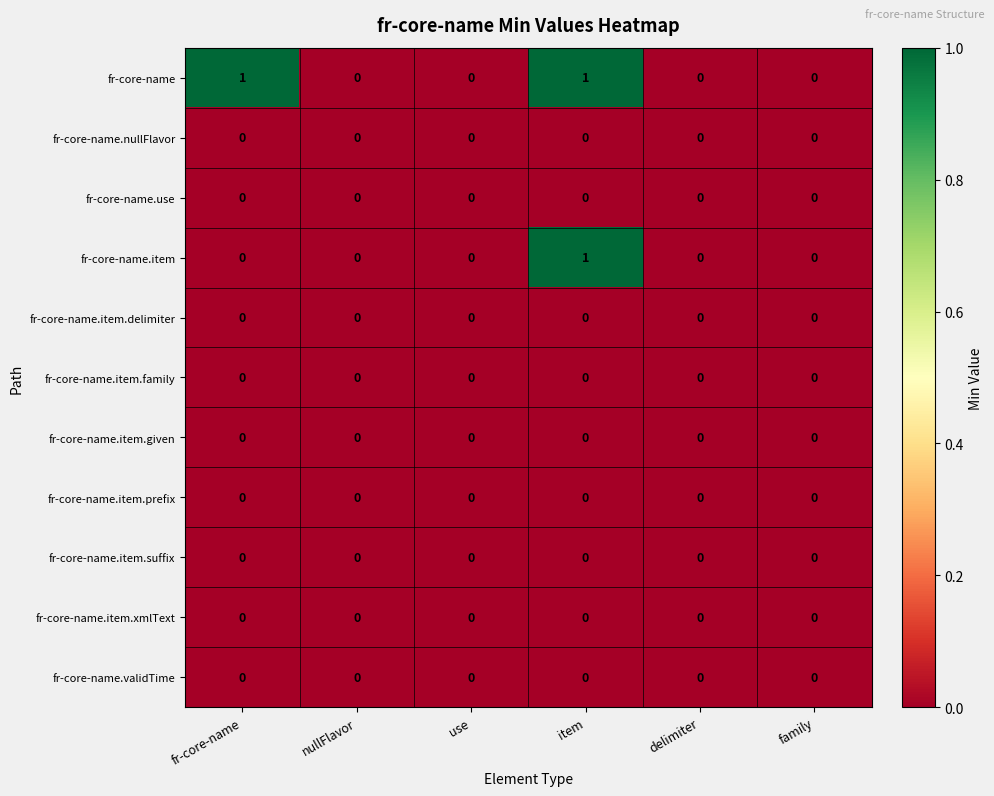

At which category is the sum across all series the highest?

item